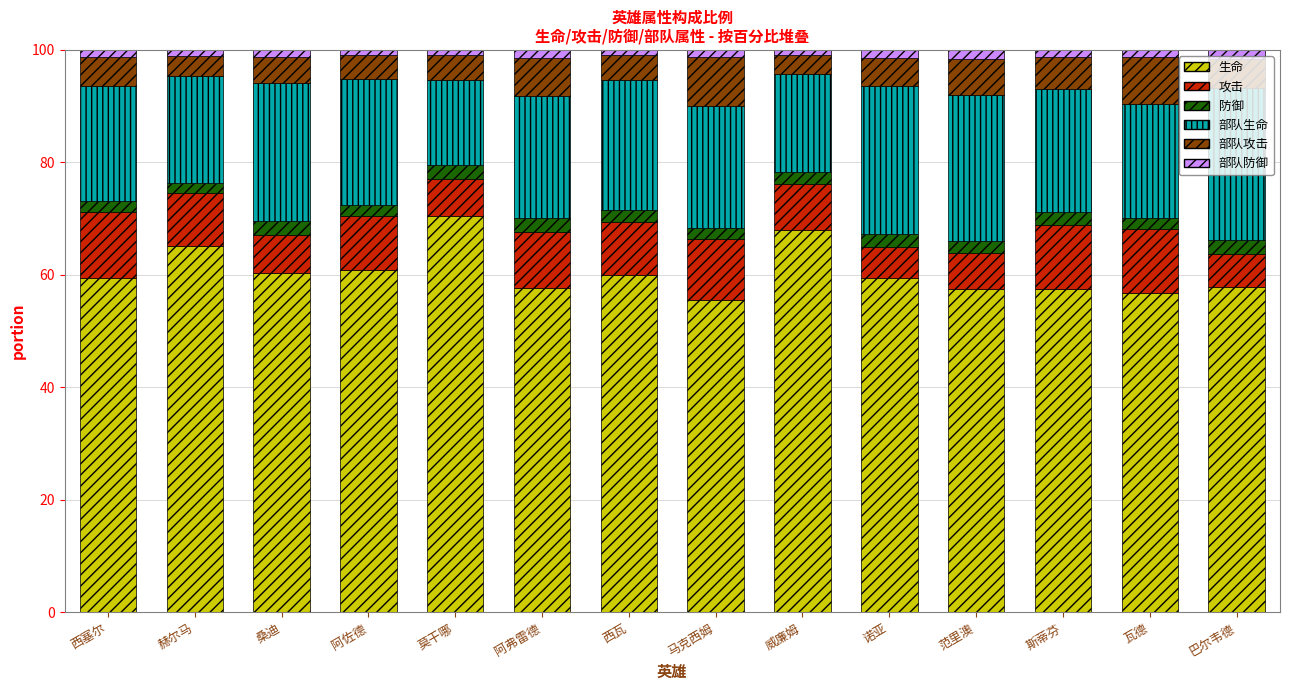

Which category has the highest value in the 生命 series?

莫干哪